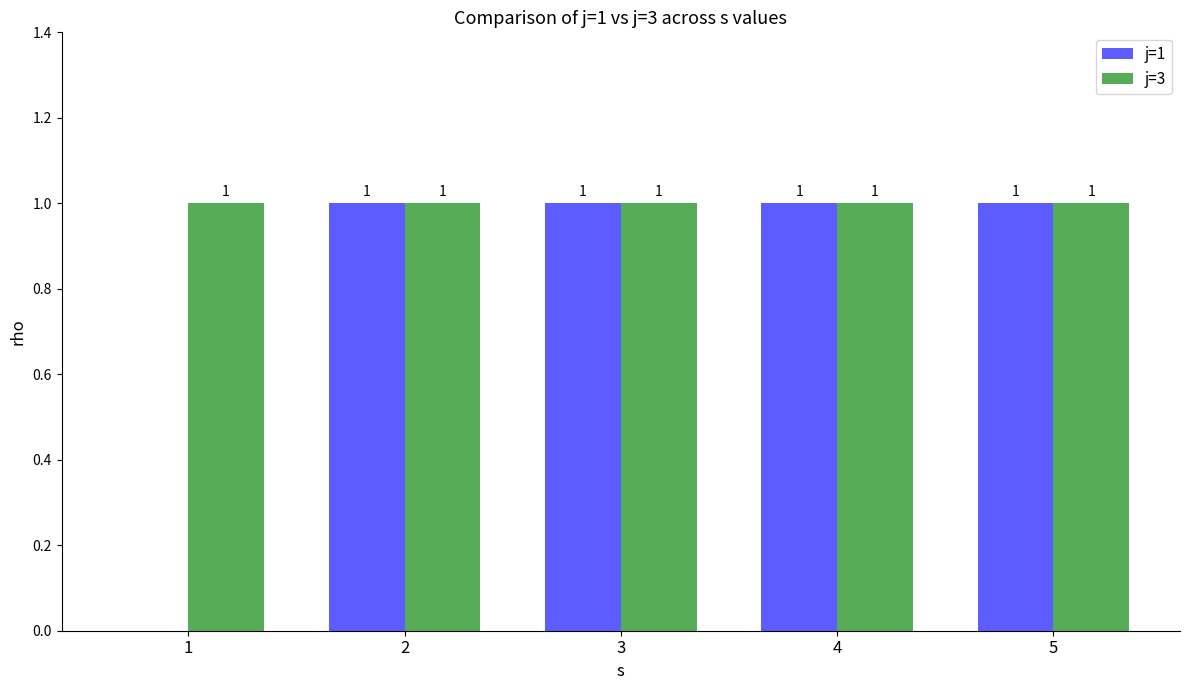

What is the difference between the j=1 values at 1 and 4?

1